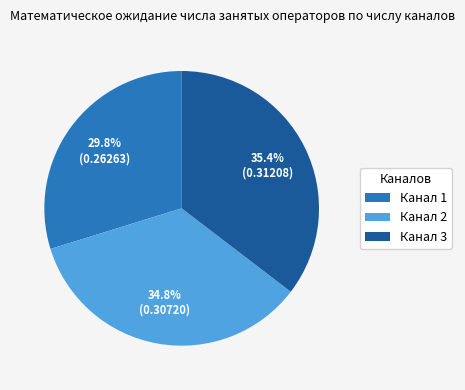

Combined, what portion of the pie is Канал 3 and Канал 2?

70.2%